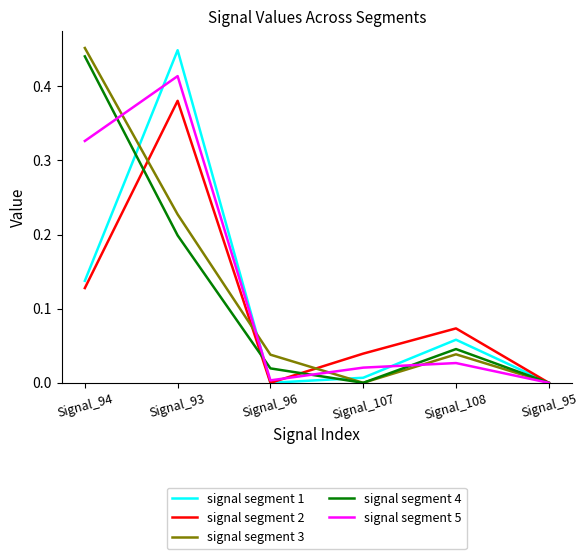

What is the total value across all series at Signal_94?

1.5